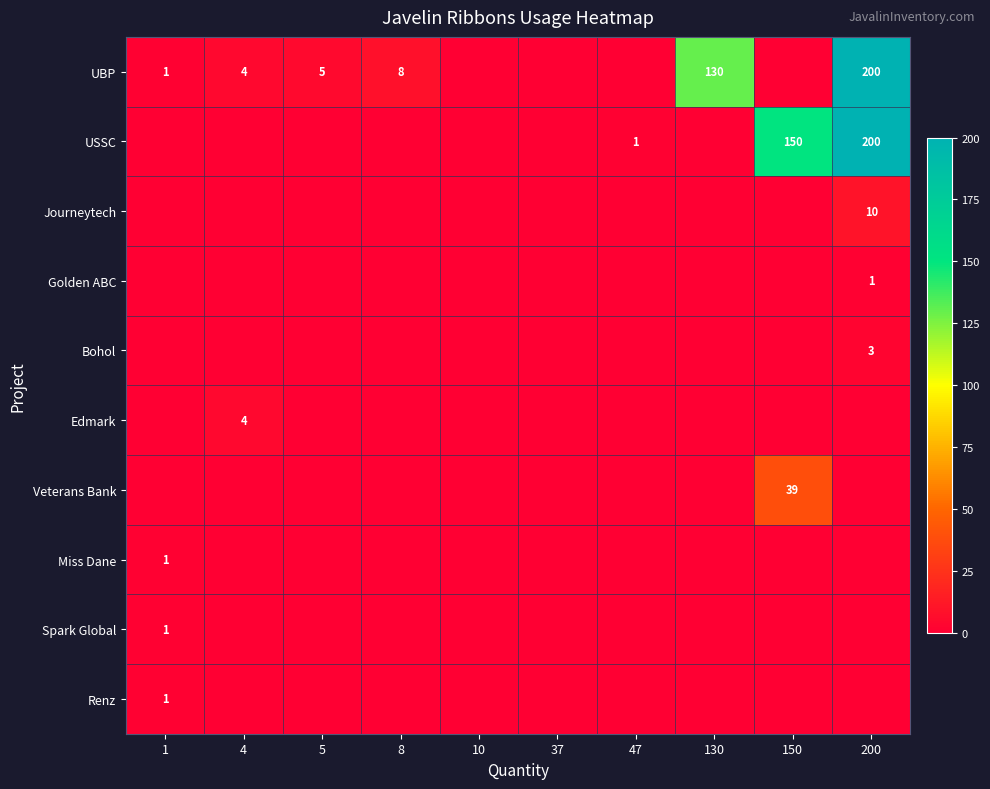

True or false: USSC has a value of 1 at 47.

True